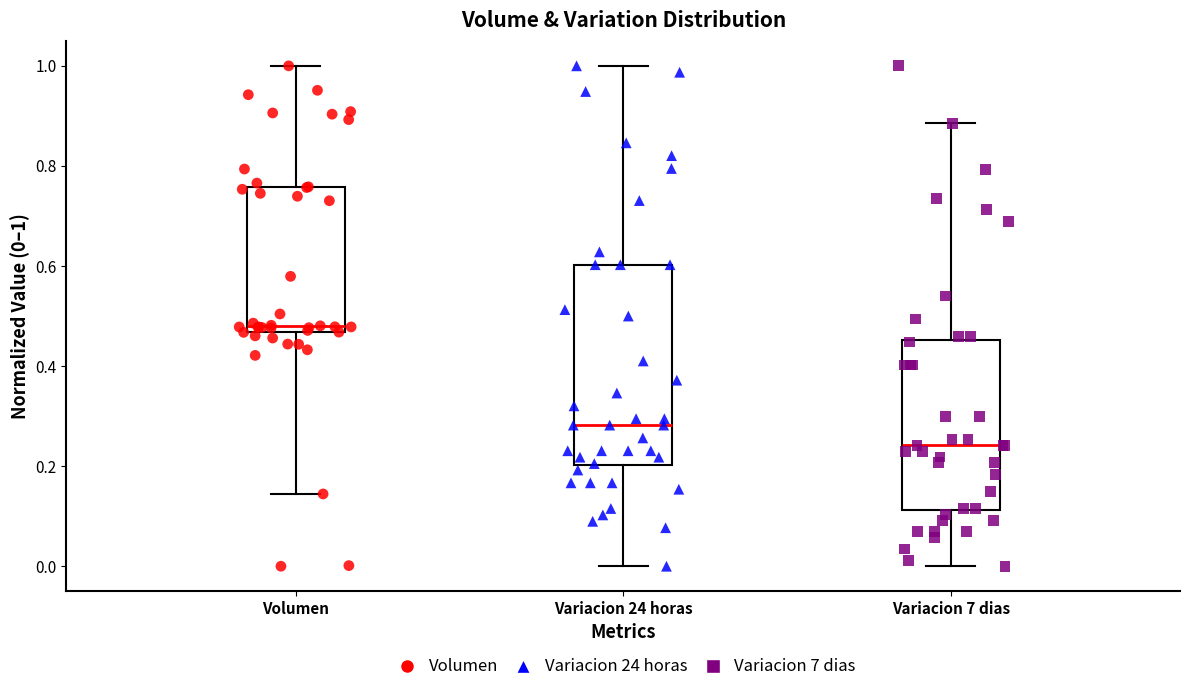

Reading left to right, transcribe this box plot: for each box, give where its median line is, the range the box spans, and where its two whiskers end, as read against the y-axis. The values are not printed on the chart, so give them approximately, as read against the axis.

Volumen: median 0.48, box 0.46 to 0.76, whiskers 0.14 to 1.00
Variacion 24 horas: median 0.28, box 0.20 to 0.60, whiskers 0.00 to 1.00
Variacion 7 dias: median 0.24, box 0.12 to 0.46, whiskers 0.00 to 0.88